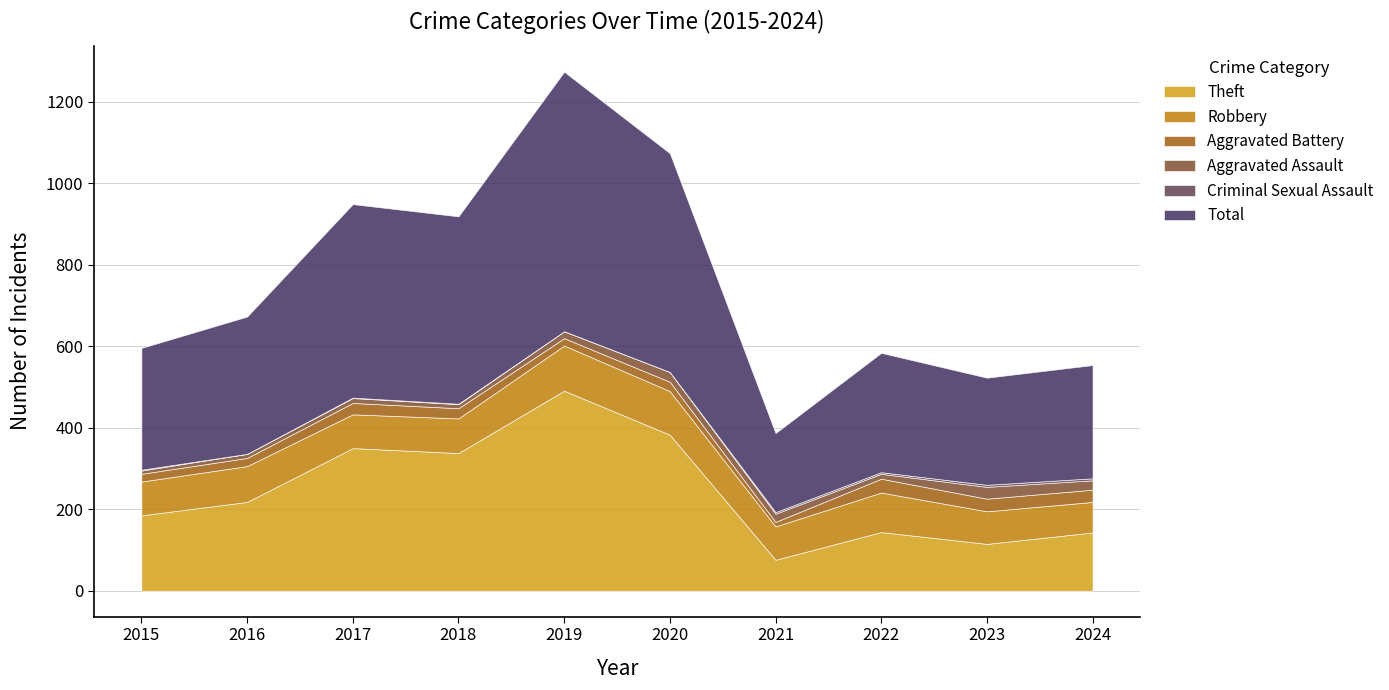

The Total series shows 442 at 2016. True or false?

False